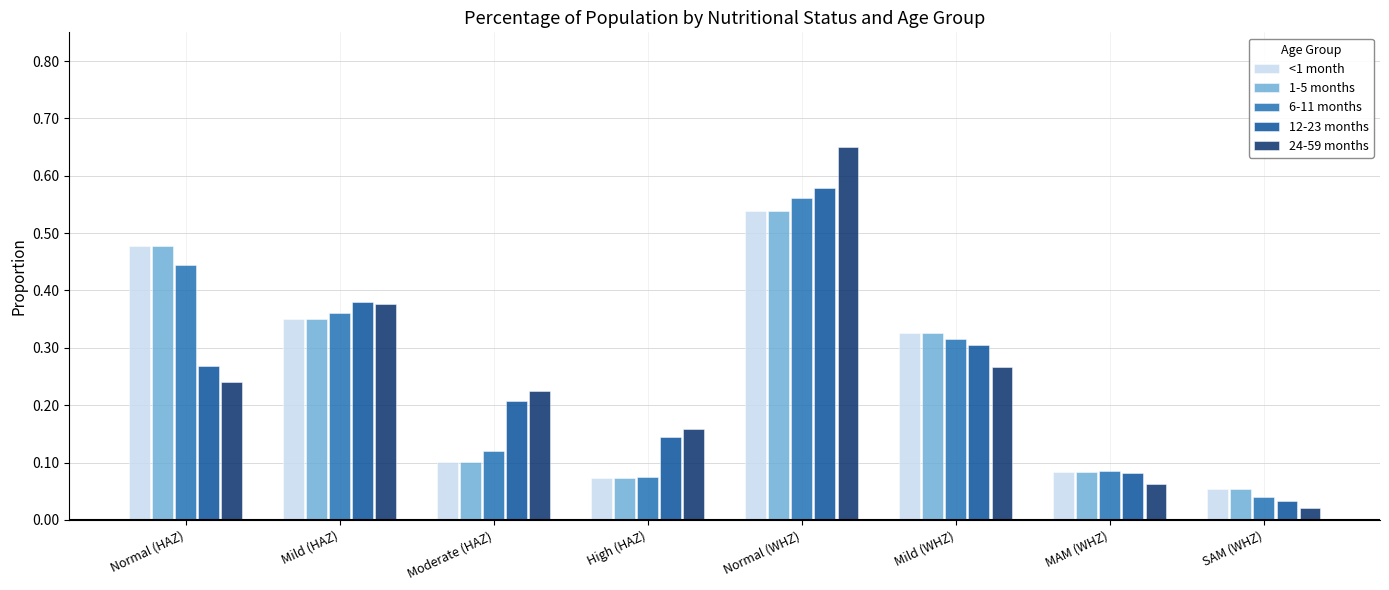

What is the sum of all <1 month values?

2.0